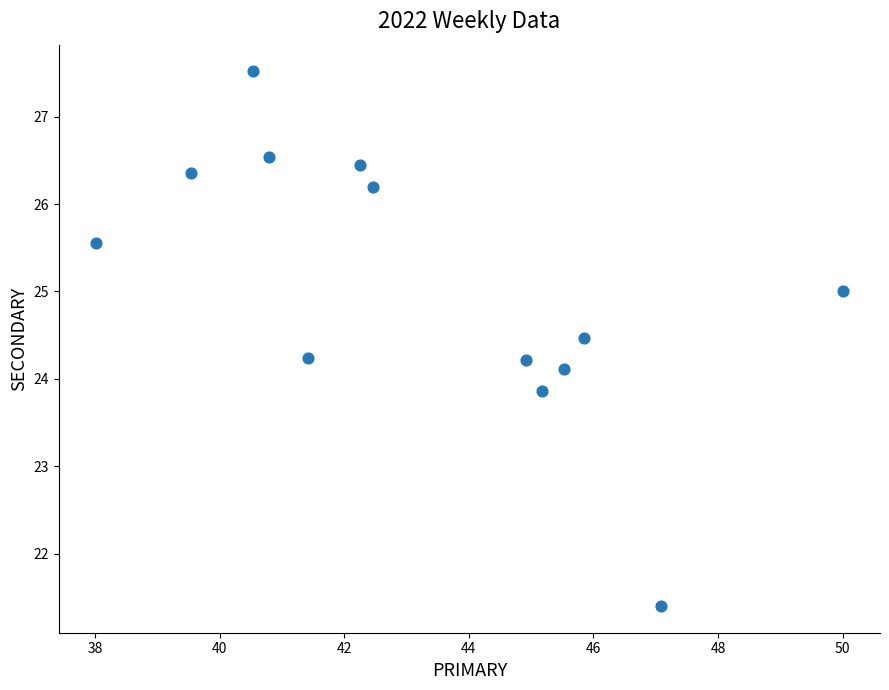

What is the range of X values (max minus min)?

12.0